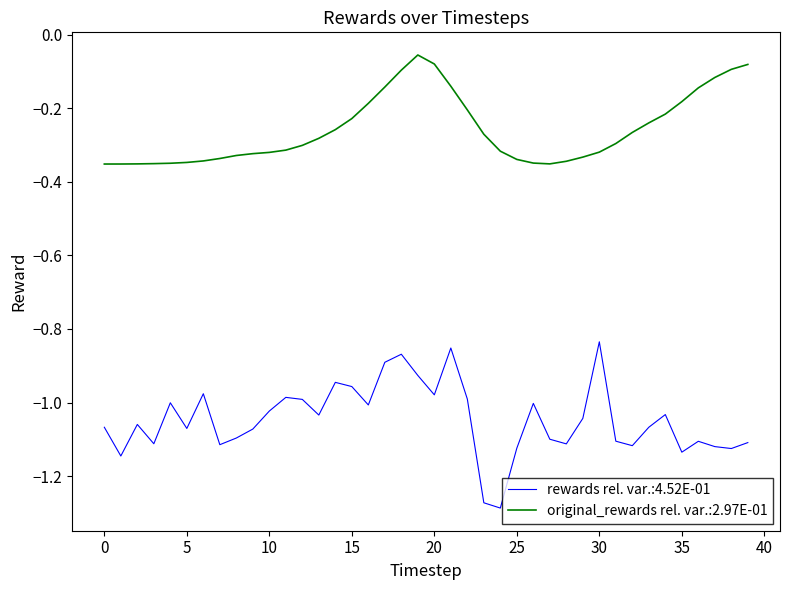

Rank the series by their average value, from highest to lowest.

original_rewards rel. var.:2.97E-01, rewards rel. var.:4.52E-01